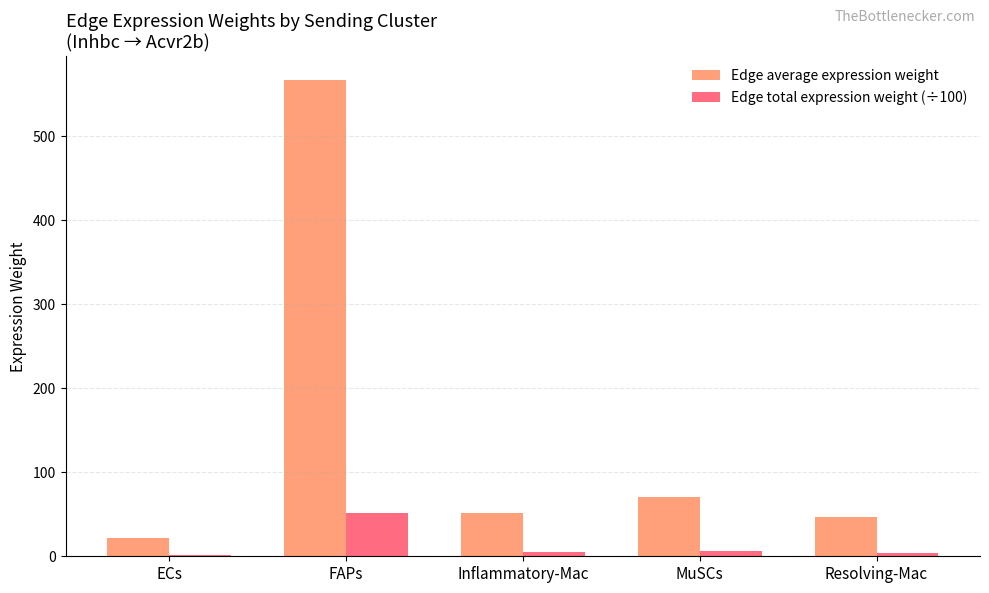

What position from the right is ECs?

5